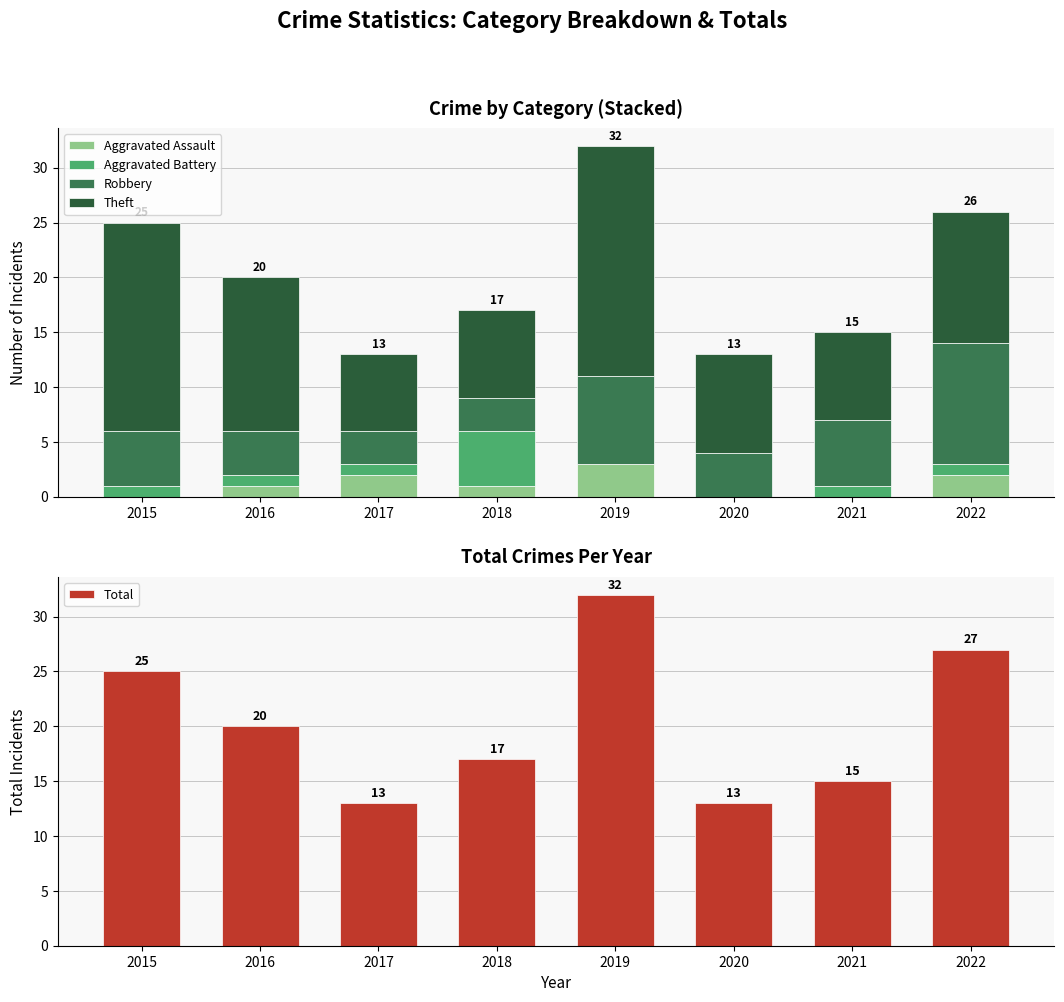

Is the value of Robbery at 2020 greater than the value of Aggravated Battery at 2019?

Yes